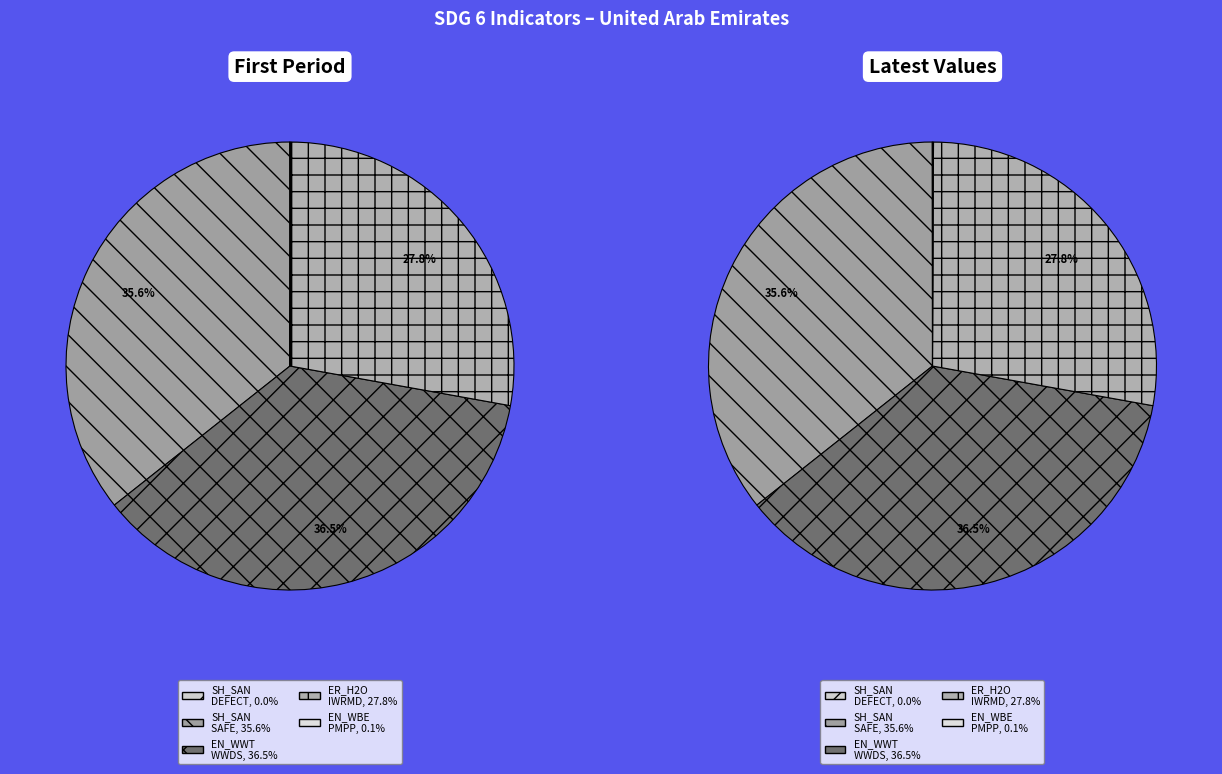

Is there a majority slice in this chart?

No